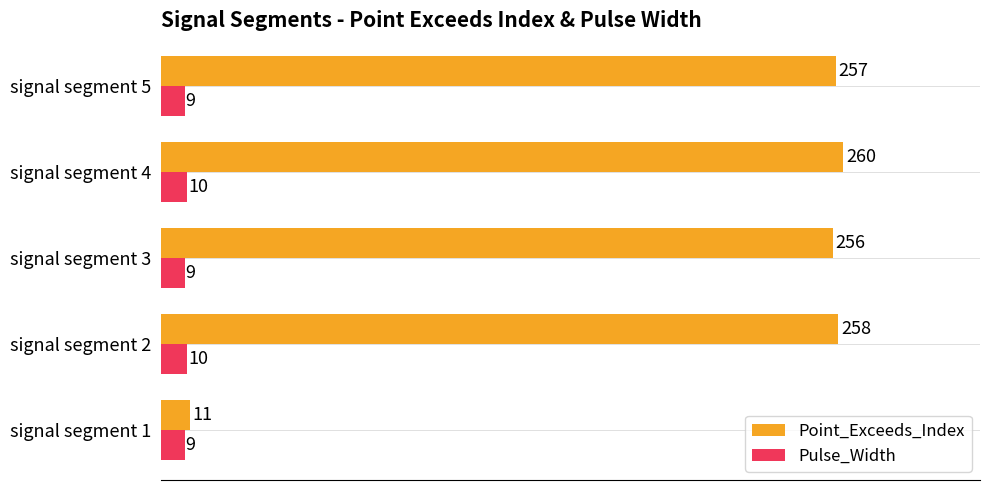

What is the average value of the Pulse_Width series?

9